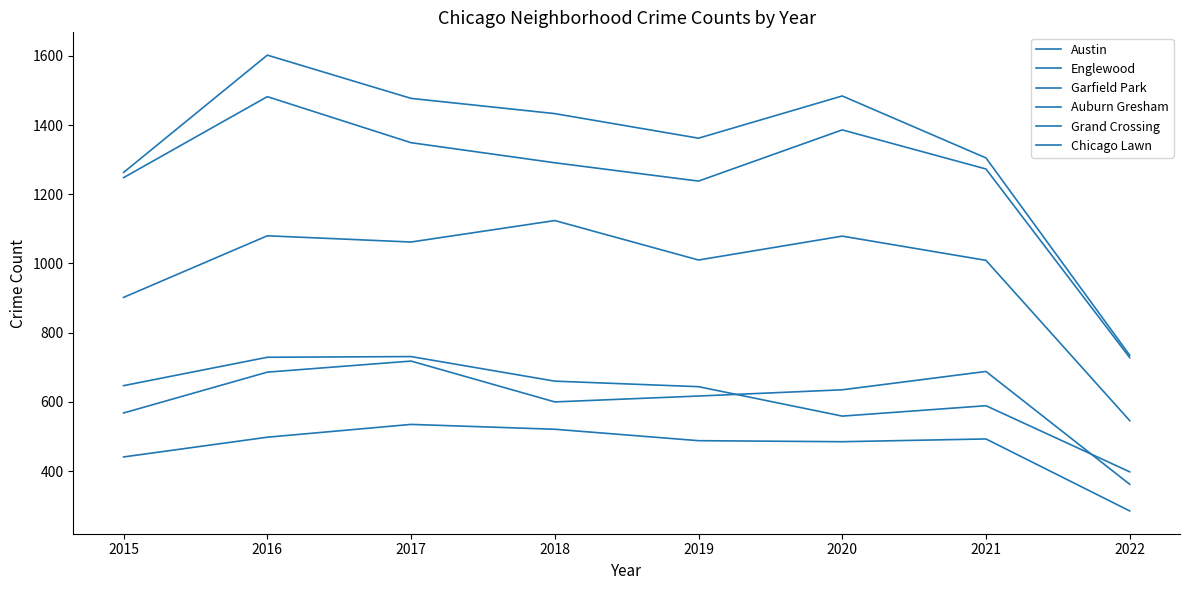

True or false: Chicago Lawn and Englewood cross at least once.

False